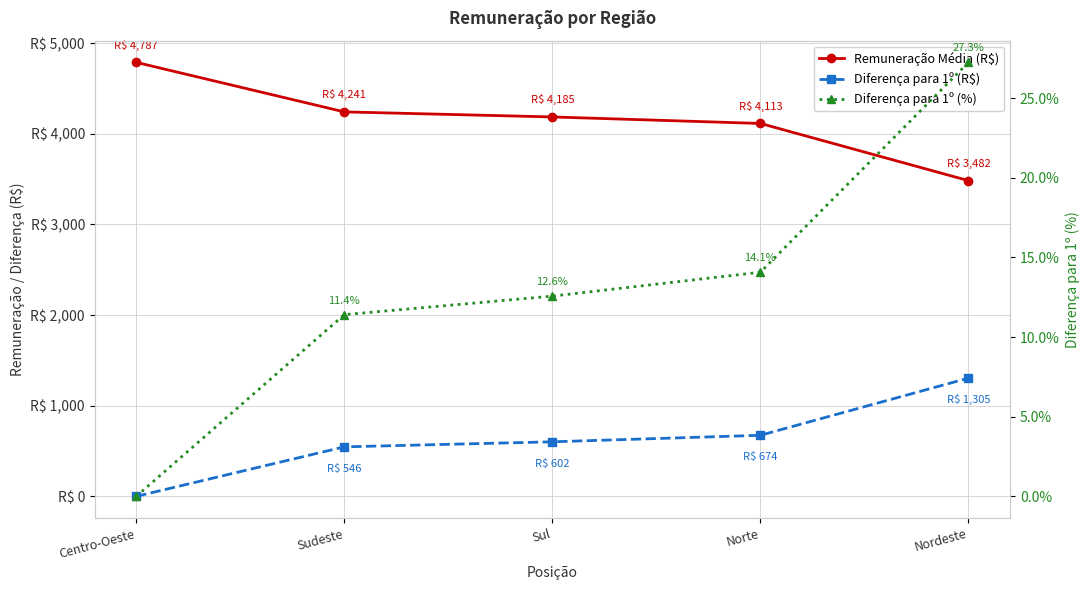

Where is Remuneração Média (R$) nearest to the value 4134?

Norte